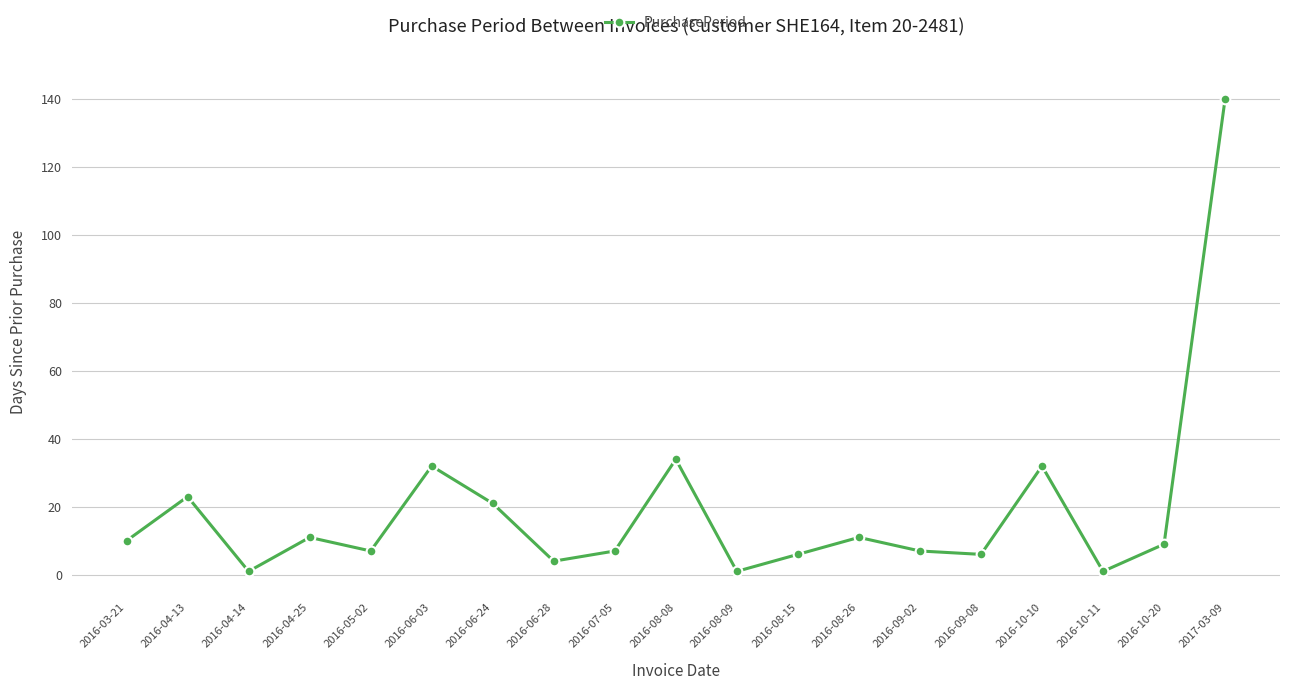

What is the change in value from 2016-07-05 to 2016-09-08?

-1